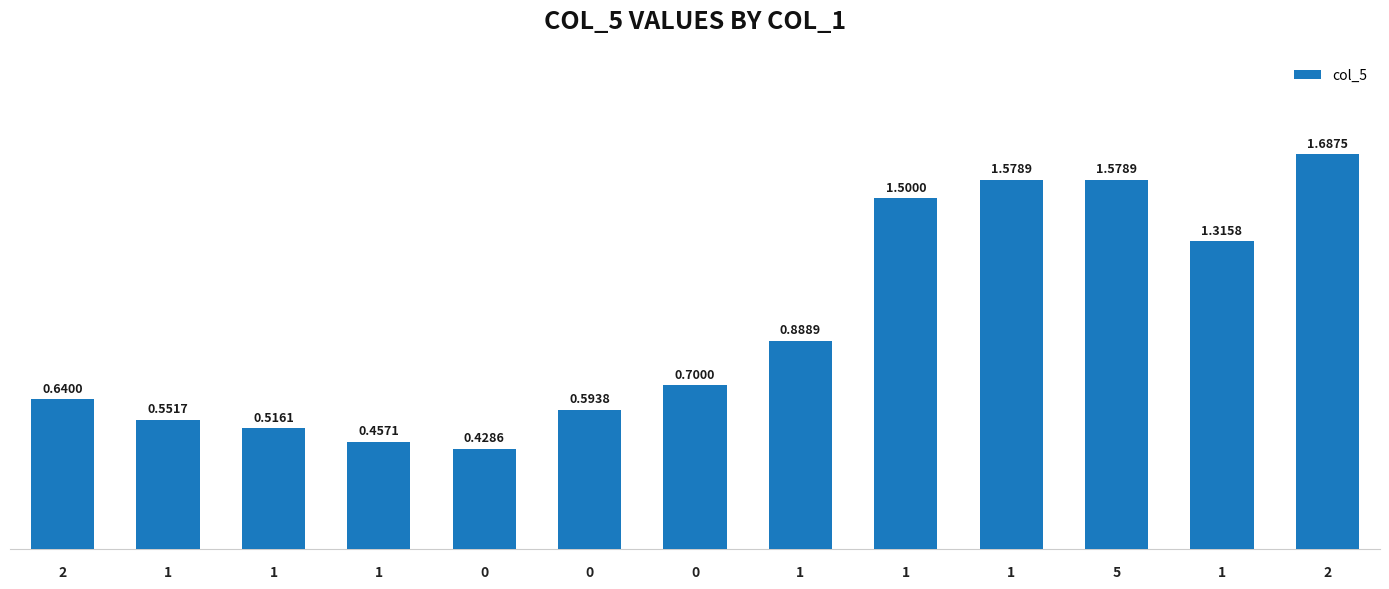

What is the approximate value at 1?

0.9